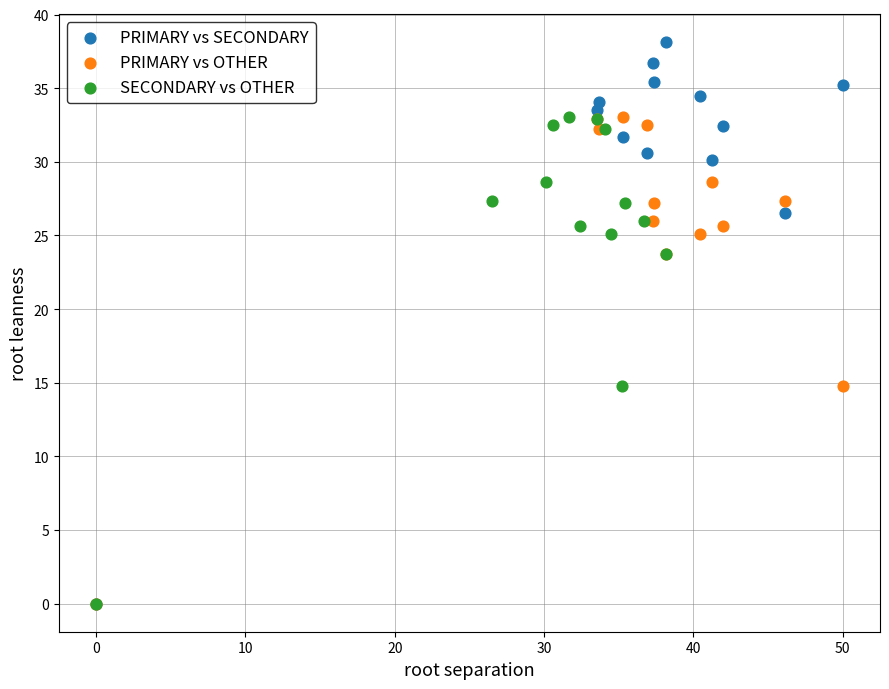

Which series contains the highest Y value?

PRIMARY vs SECONDARY